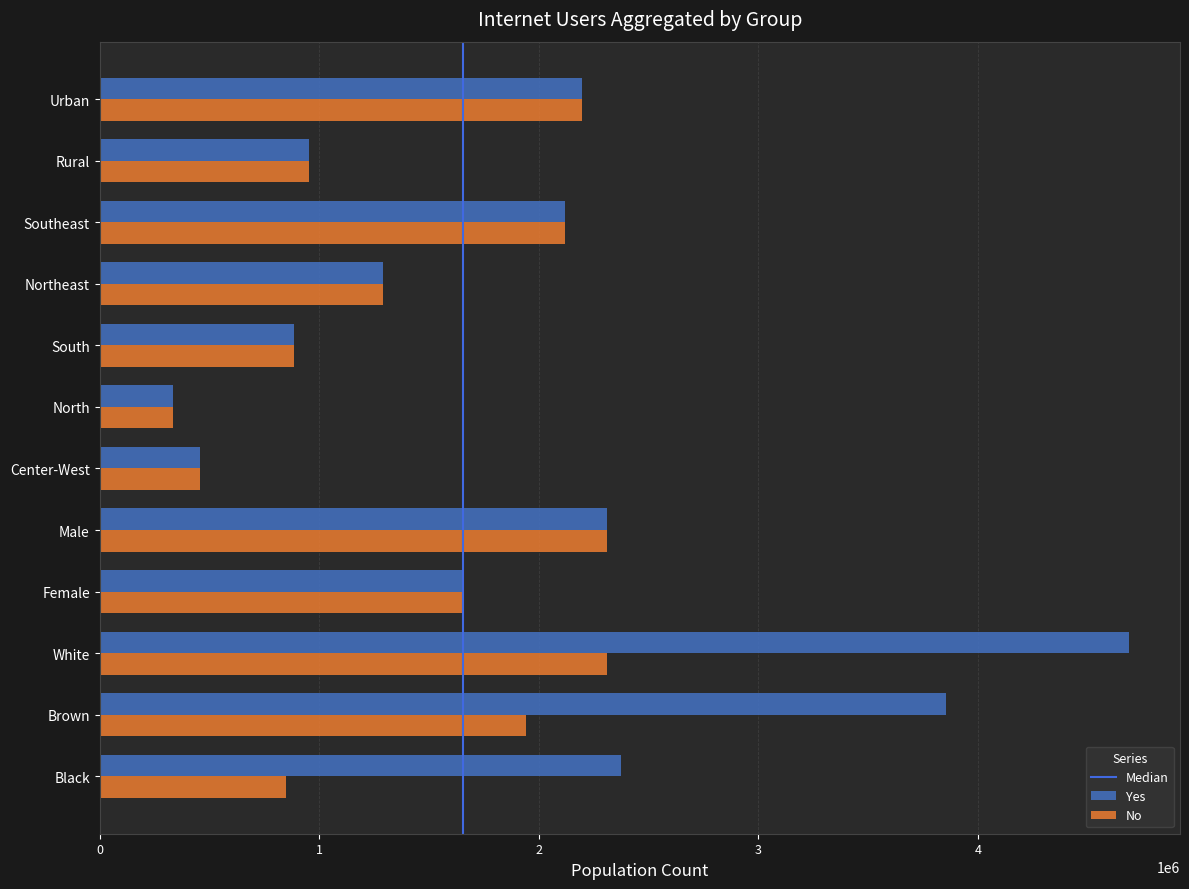

What is the difference between the second highest and second lowest values in the Yes series?

3396894